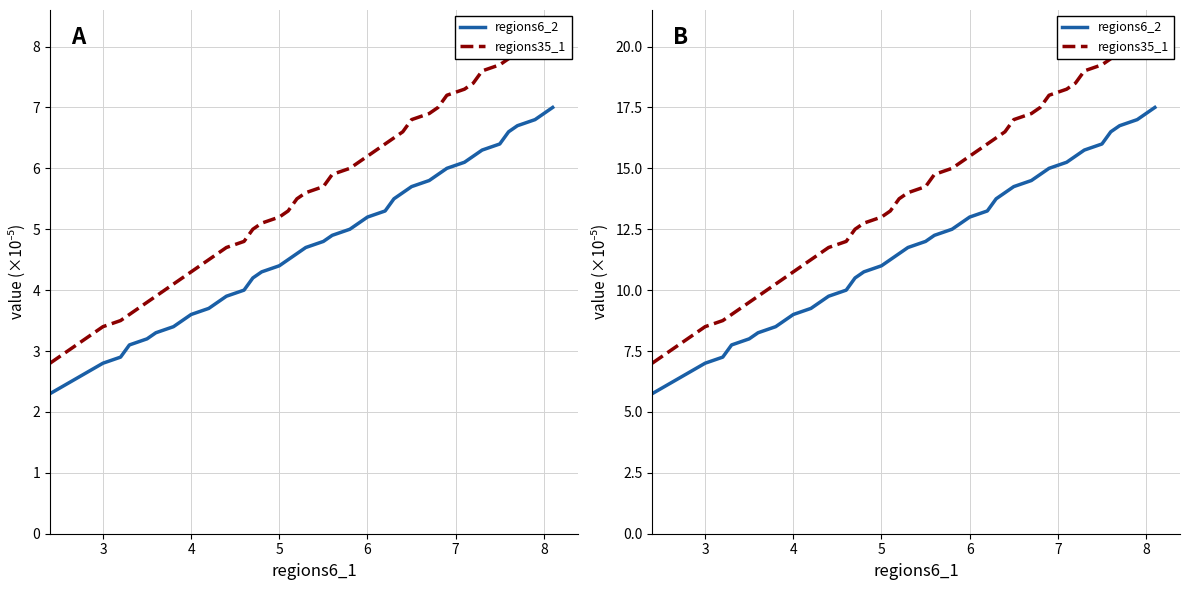

Reading left to right, list all the values displayed in this chart.

regions6_2: 5.8	7.0	7.2	7.8	8.0	8.2	8.5	8.7	9.0	9.2	9.5	9.8	10.0	10.5	10.8	11.0	11.2	11.5	11.7	12.0	12.2	12.5	12.8	13.0	13.2	13.8	14.0	14.2	14.5	14.7	15.0	15.2	15.5	15.8	16.0	16.5	16.8	17.0	17.2	17.5
regions35_1: 7.0	8.5	8.7	9.0	9.5	9.8	10.2	10.5	10.8	11.2	11.5	11.7	12.0	12.5	12.8	13.0	13.2	13.8	14.0	14.2	14.7	15.0	15.2	15.5	16.0	16.2	16.5	17.0	17.2	17.5	18.0	18.2	18.5	19.0	19.2	19.5	20.0	20.2	20.5	20.7